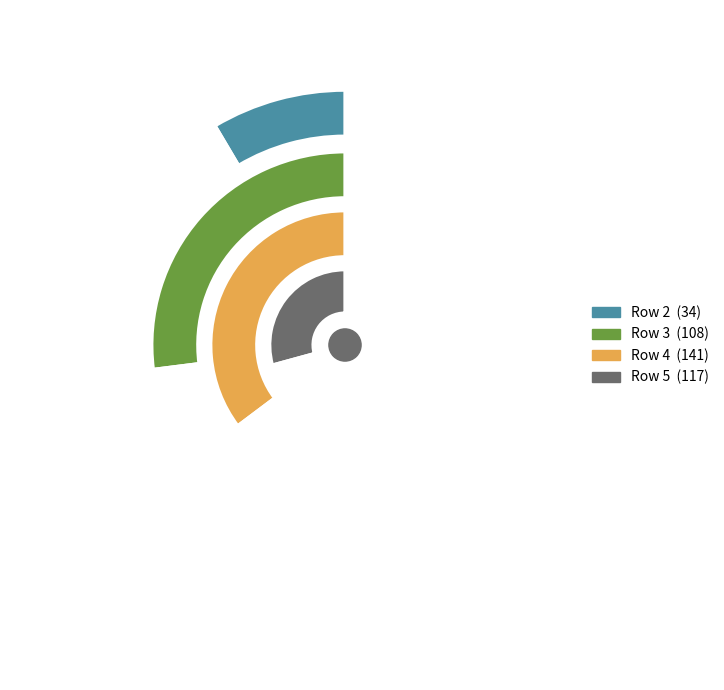

Count the number of slices in the pie.

4